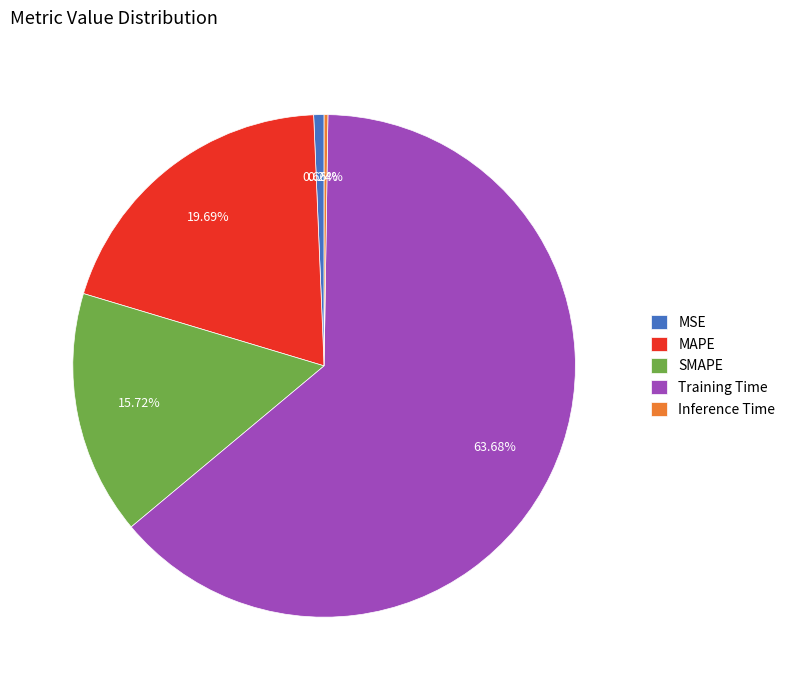

Is there any slice that represents more than half of the pie?

Yes